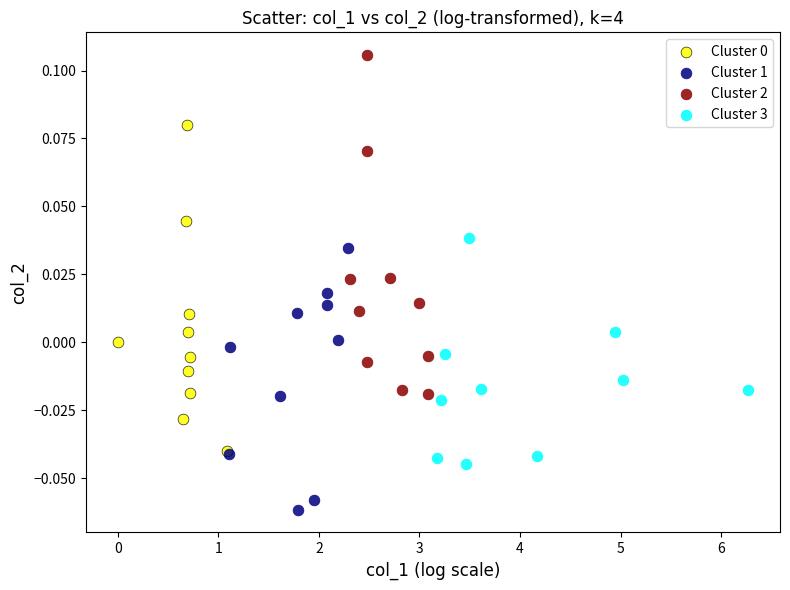

Which series has the largest Y range (max minus min)?

Cluster 2